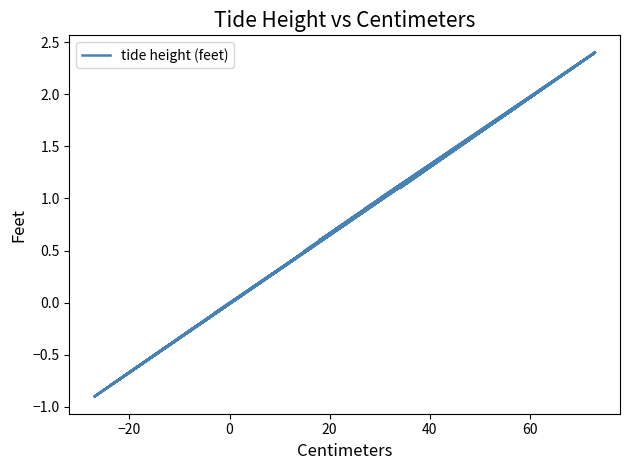

Count the number of data series in this chart.

1